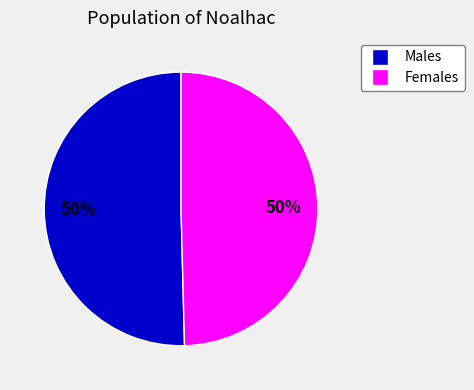

To the nearest percent, what is the average slice percentage?

50%